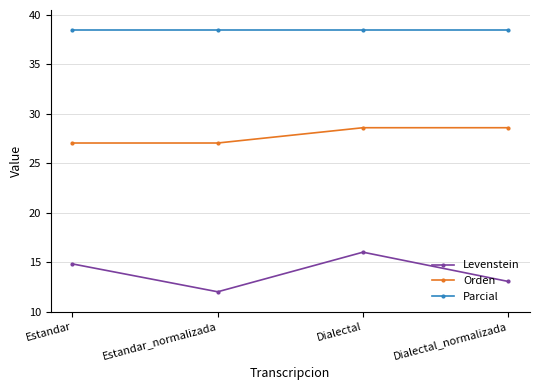

What is the difference between the maximum and second lowest values in the Orden series?

1.5